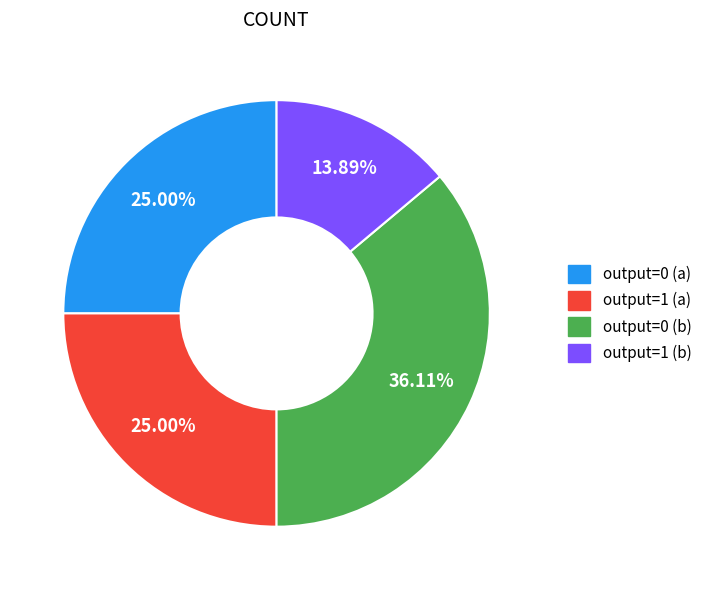

Count the number of slices in the pie.

4